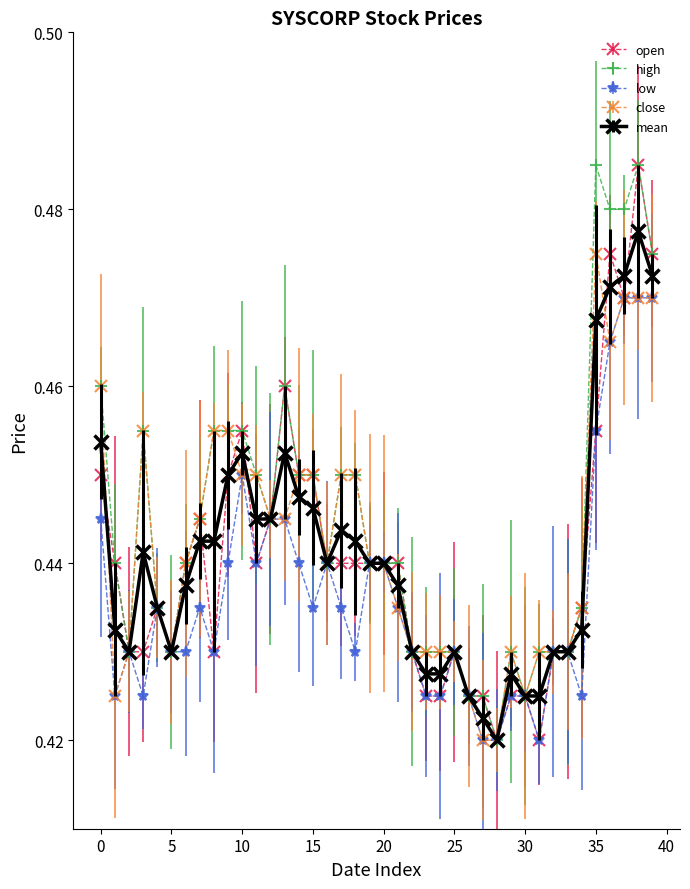

Count the close values in the range 0 to 1.

40